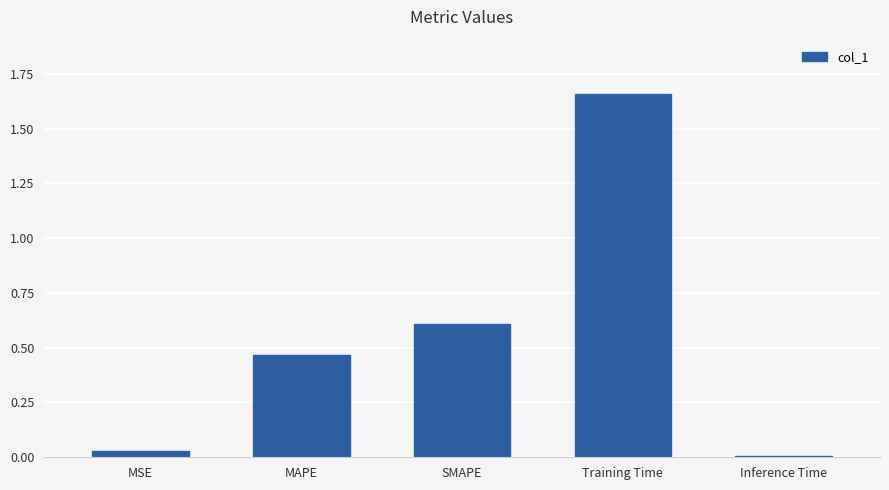

Rank the categories by value from highest to lowest.

Training Time, SMAPE, MAPE, MSE, Inference Time